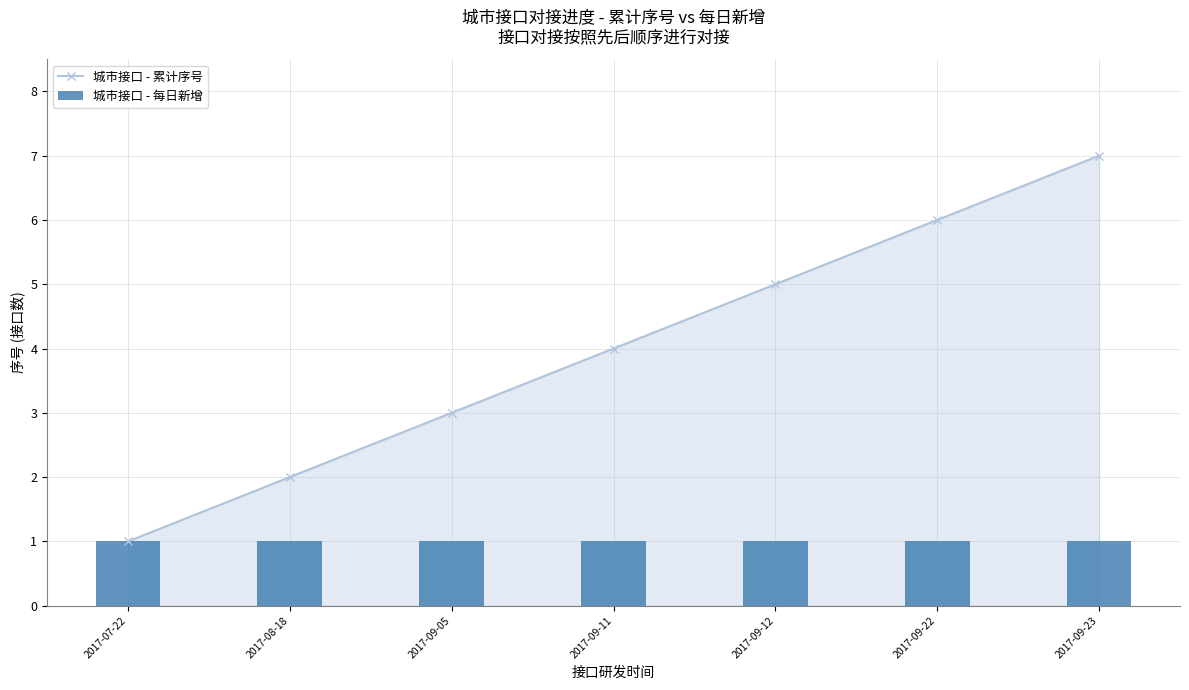

What position from the left is 2017-09-05?

3